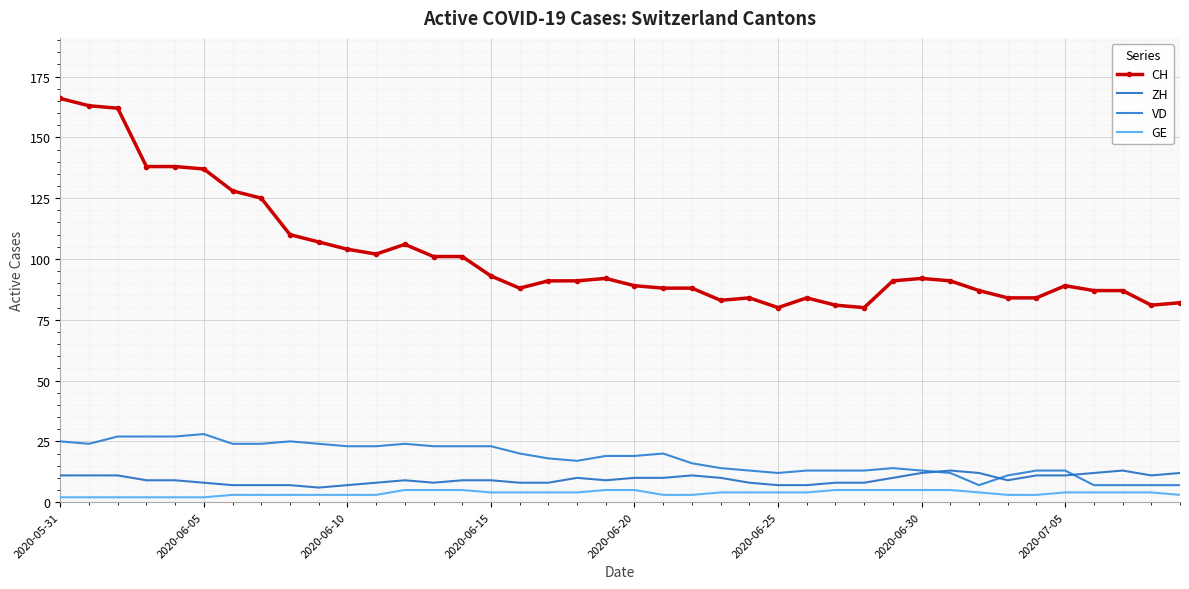

Reading left to right, list all the values displayed in this chart.

CH: 166	163	162	138	138	137	128	125	110	107	104	102	106	101	101	93	88	91	91	92	89	88	88	83	84	80	84	81	80	91	92	91	87	84	84	89	87	87	81	82
ZH: 11	11	11	9	9	8	7	7	7	6	7	8	9	8	9	9	8	8	10	9	10	10	11	10	8	7	7	8	8	10	12	13	12	9	11	11	12	13	11	12
VD: 25	24	27	27	27	28	24	24	25	24	23	23	24	23	23	23	20	18	17	19	19	20	16	14	13	12	13	13	13	14	13	12	7	11	13	13	7	7	7	7
GE: 2	2	2	2	2	2	3	3	3	3	3	3	5	5	5	4	4	4	4	5	5	3	3	4	4	4	4	5	5	5	5	5	4	3	3	4	4	4	4	3